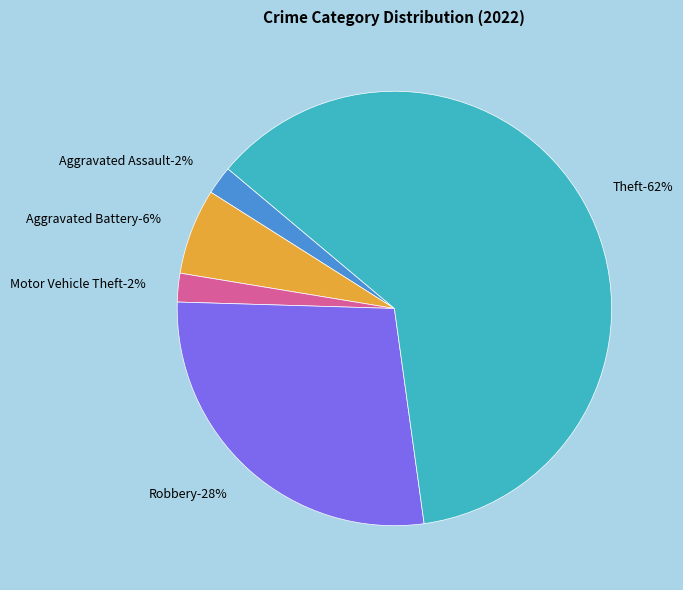

Does any single category account for the majority?

Yes